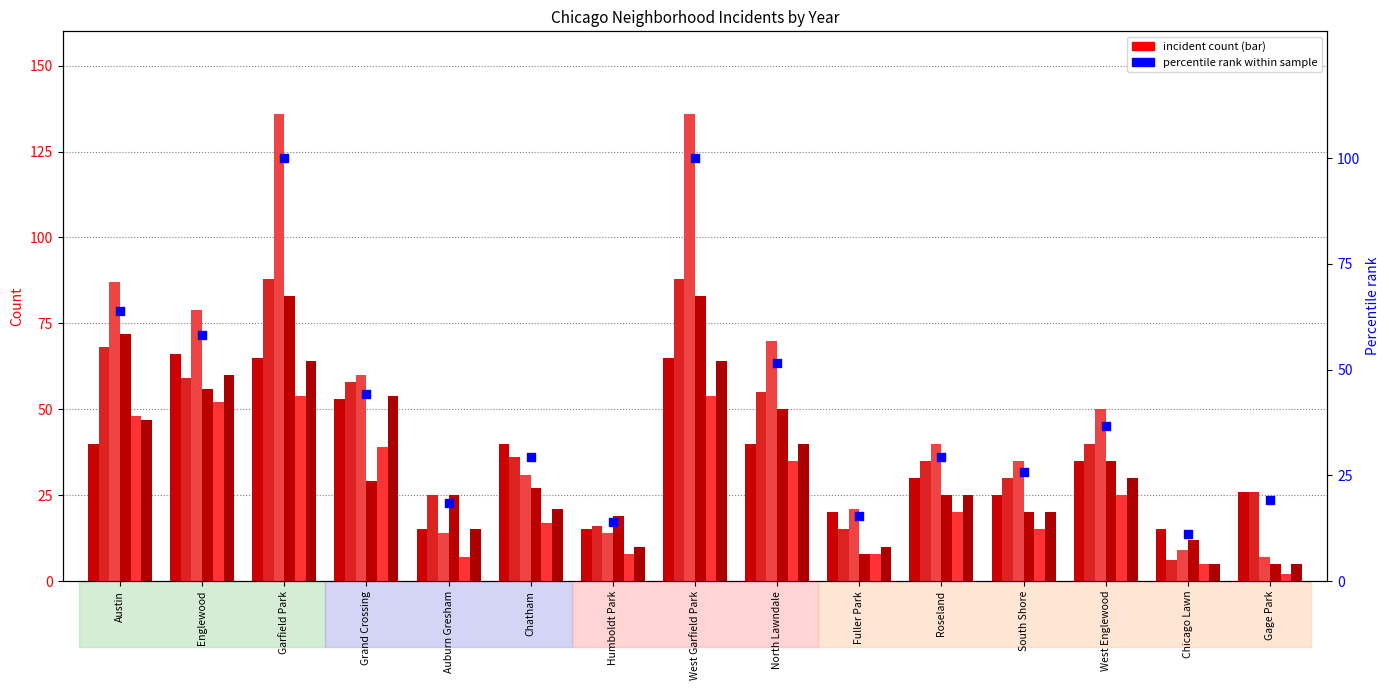

What is the change in value from Austin to Chicago Lawn?

-52.9